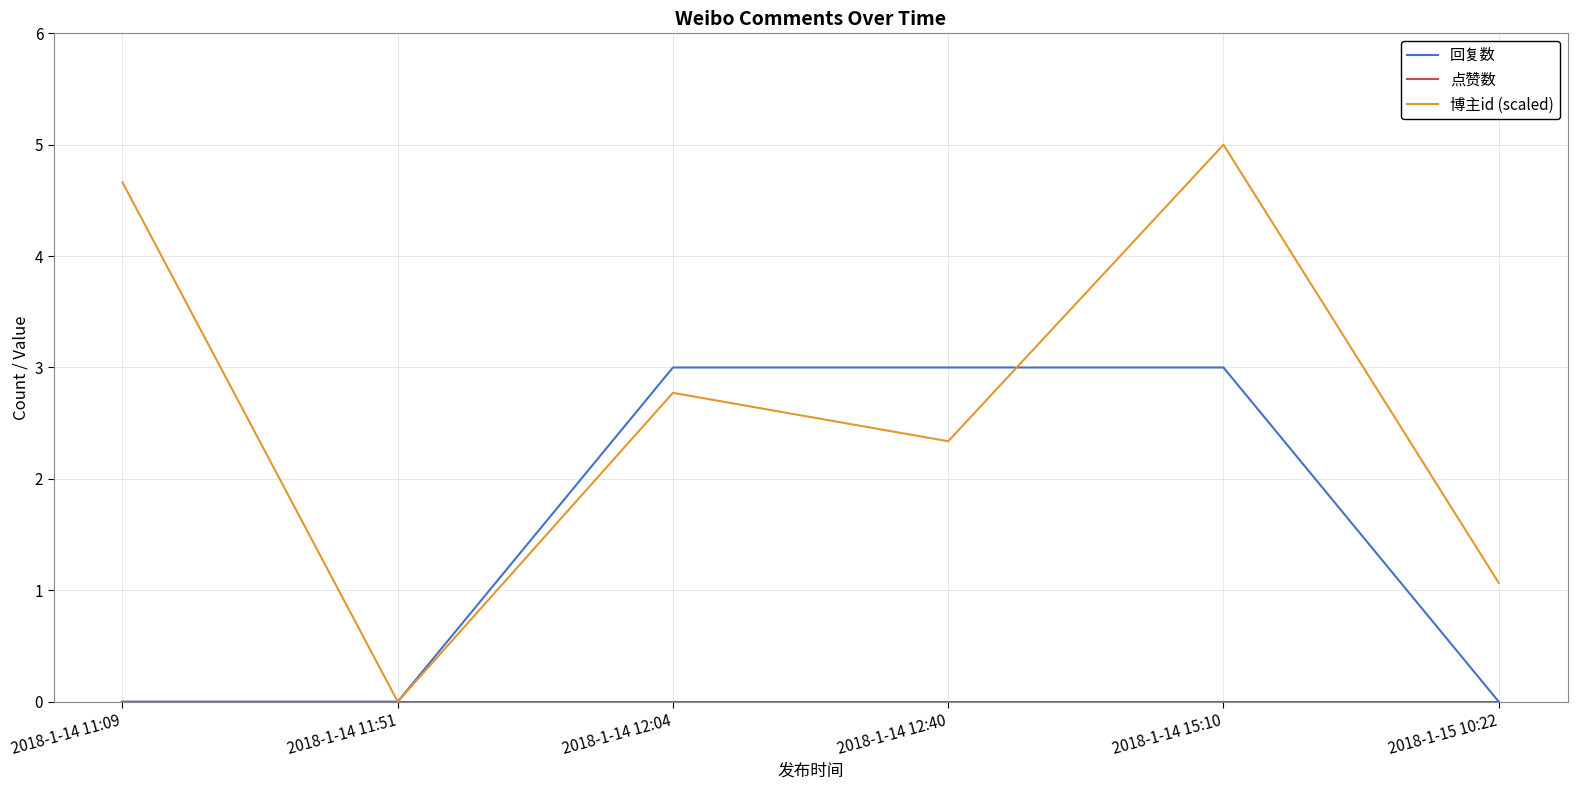

What is the difference between the maximum and minimum values in the 博主id (scaled) series?

5.0